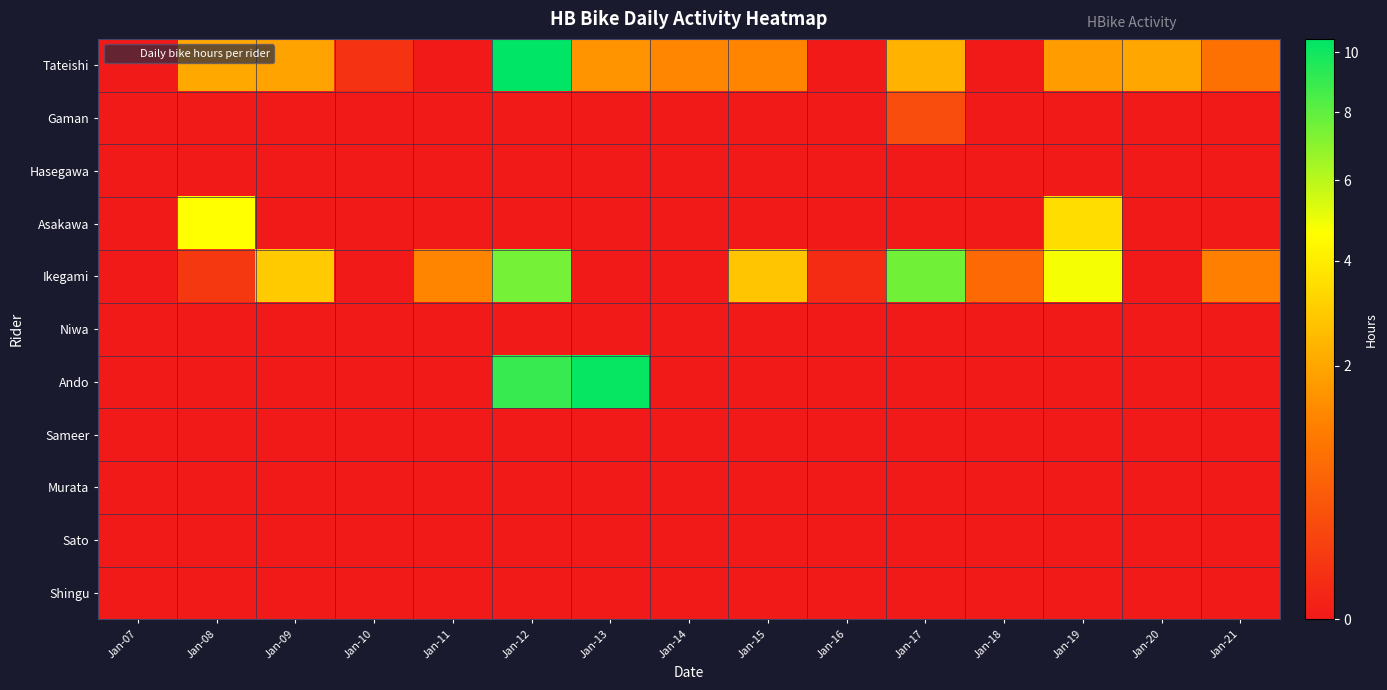

Which series changed the most between Jan-10 and Jan-20?

Tateishi